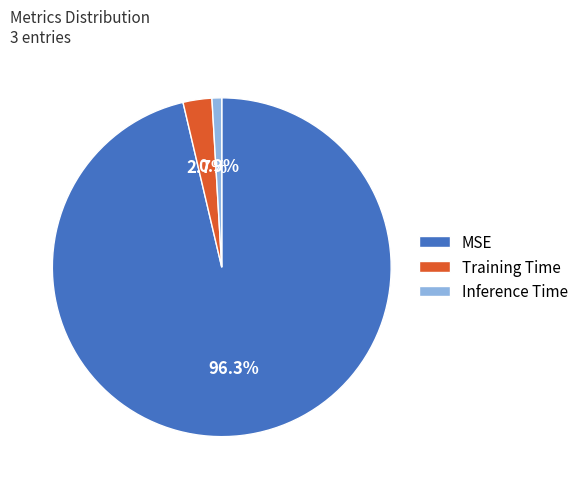

Which category has the biggest portion of the pie?

MSE